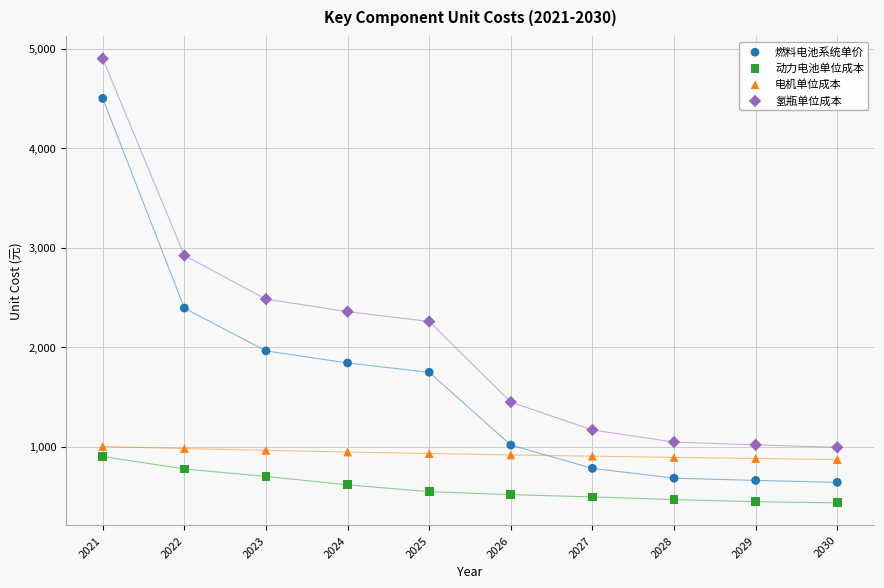

What are all the series names shown in the legend?

燃料电池系统单价, 动力电池单位成本, 电机单位成本, 氢瓶单位成本